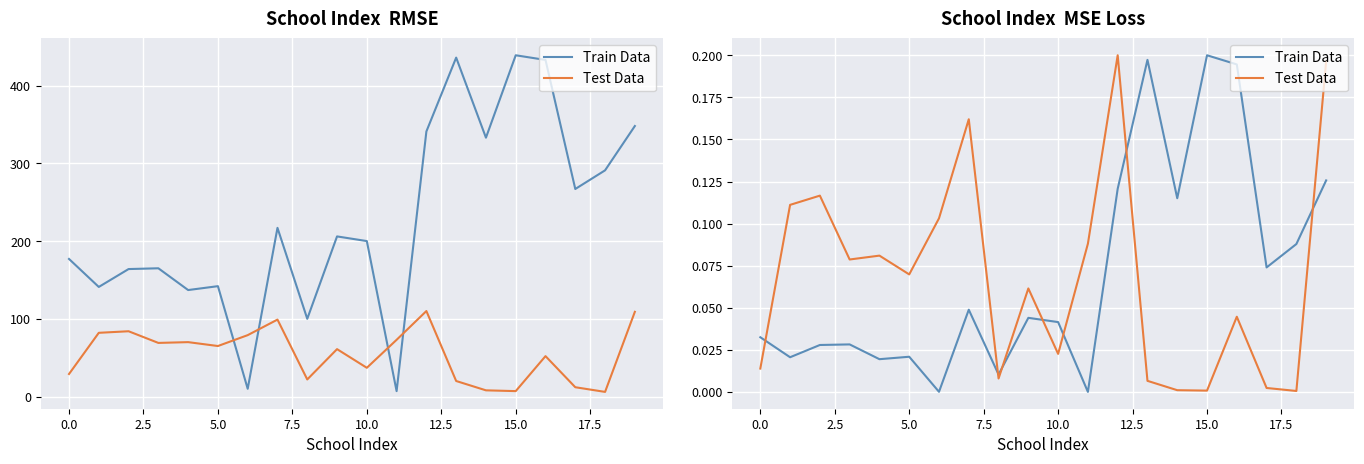

At how many categories does at least one series exceed 0?

20